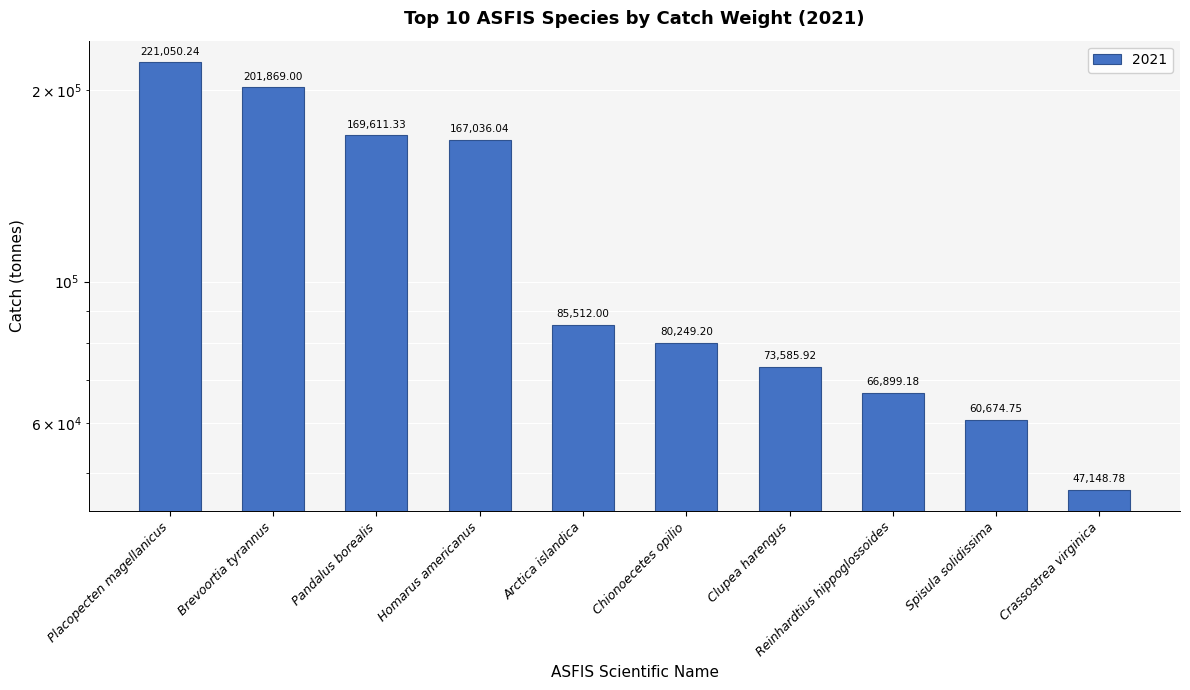

At which category does the chart reach its minimum across all series?

Crassostrea virginica